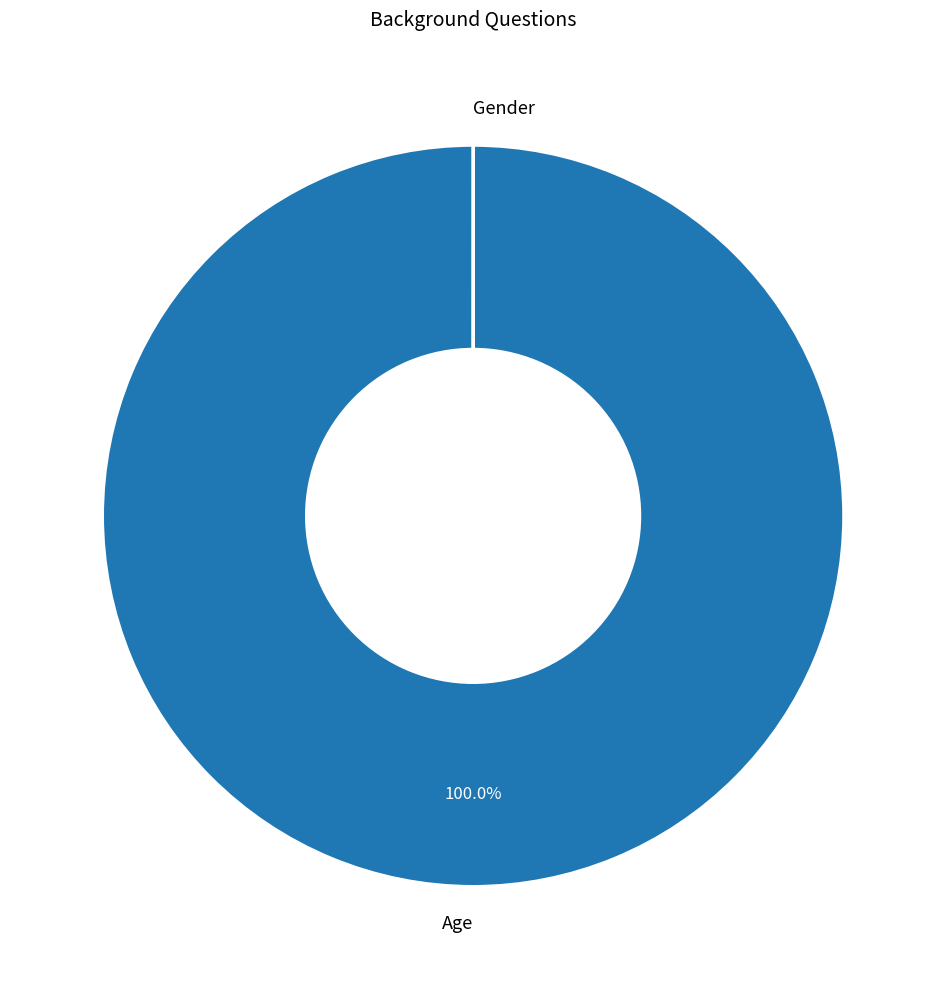

Which slice is the largest?

Age